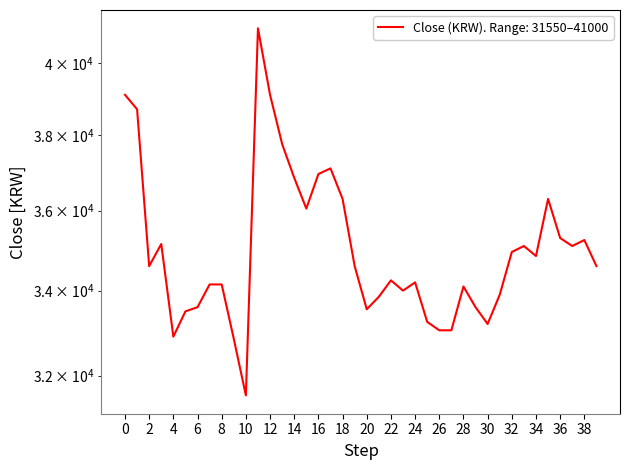

How many interior local valleys (lower than both neighbors) does the data have?

9